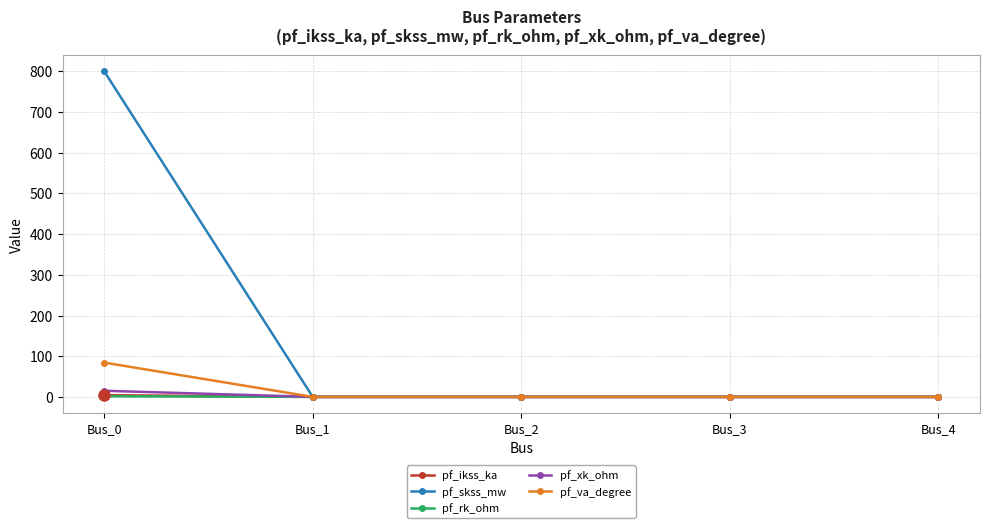

Is the value of pf_xk_ohm at Bus_0 greater than the value of pf_skss_mw at Bus_0?

No